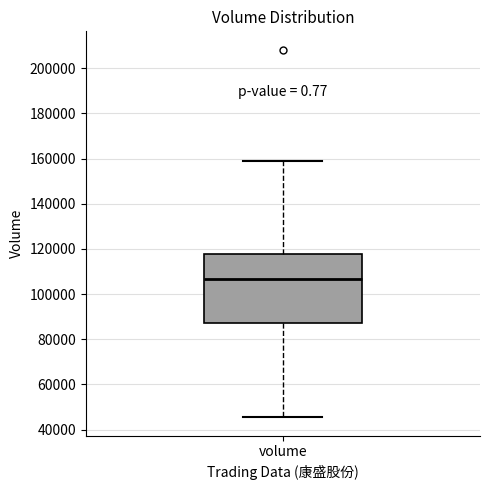

Read this box plot against the y-axis: the position of the median line, the range covered by the box, and the ends of both whiskers. The values are not printed on the chart, so give them approximately, as read against the axis.

median 106000, box 88000 to 118000, whiskers 46000 to 158000